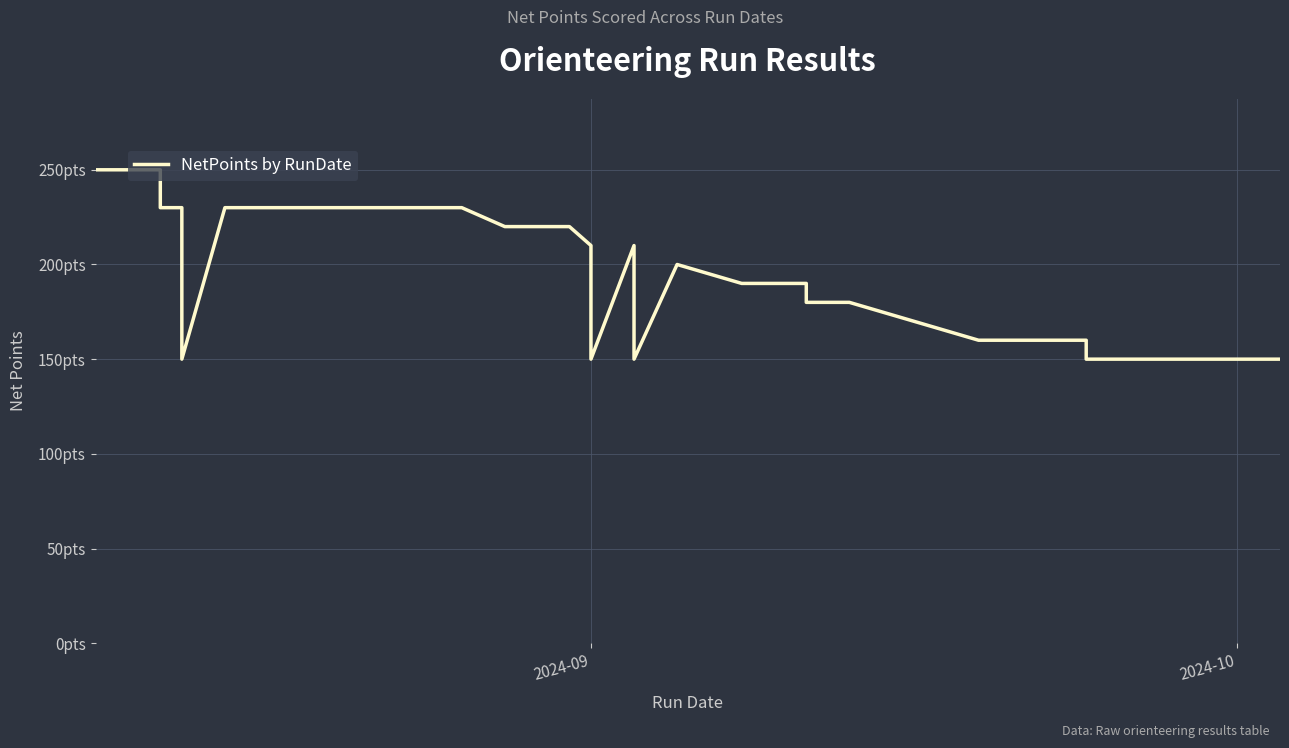

Does the chart display data point markers on the line(s)?

No